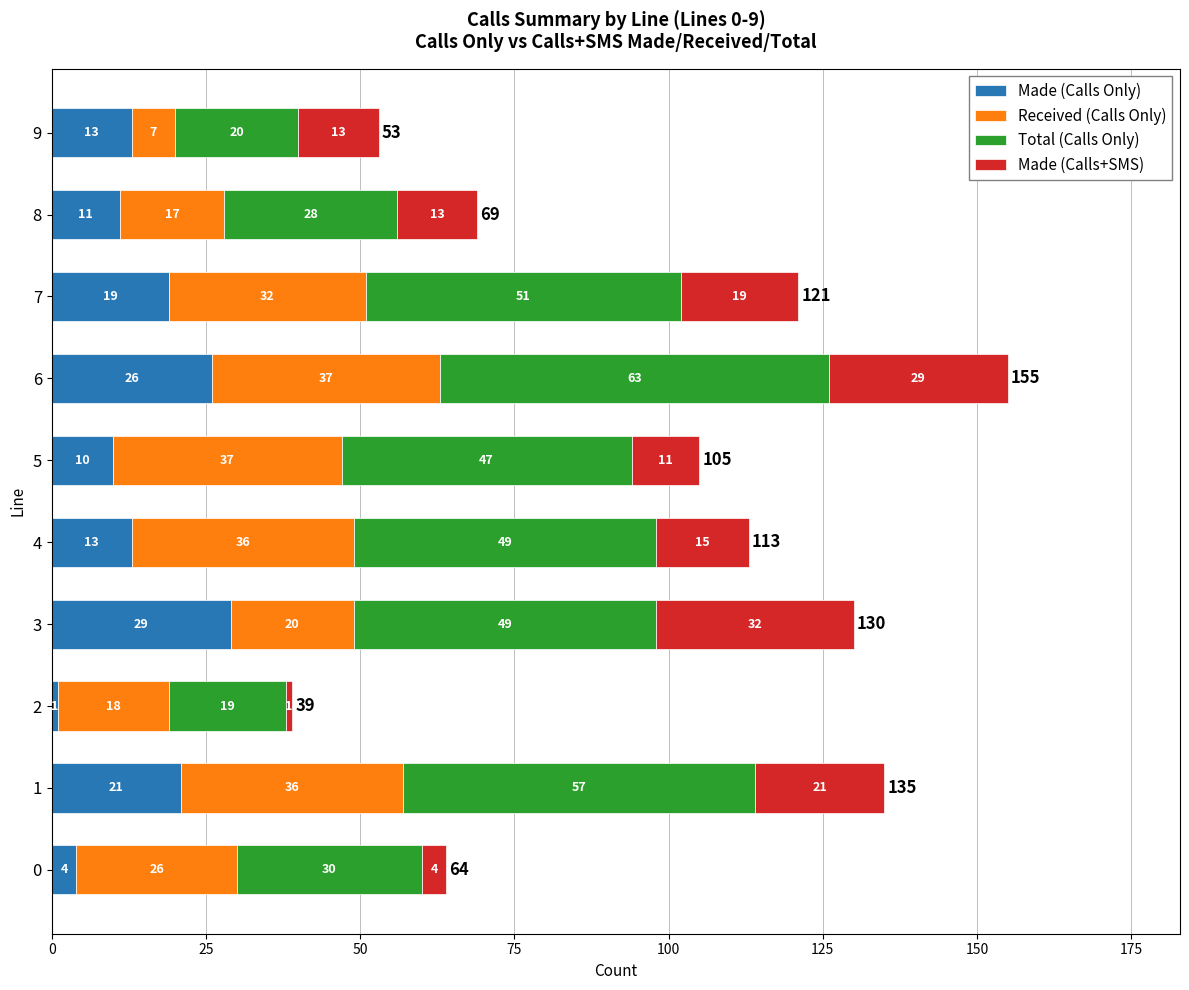

What are all the series names shown in the legend?

Made (Calls Only), Received (Calls Only), Total (Calls Only), Made (Calls+SMS)